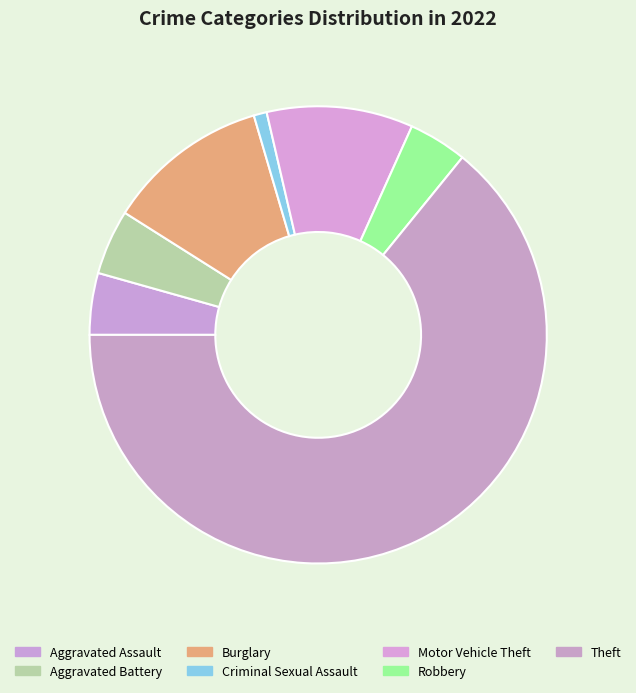

Between Burglary and Theft, which is larger?

Theft